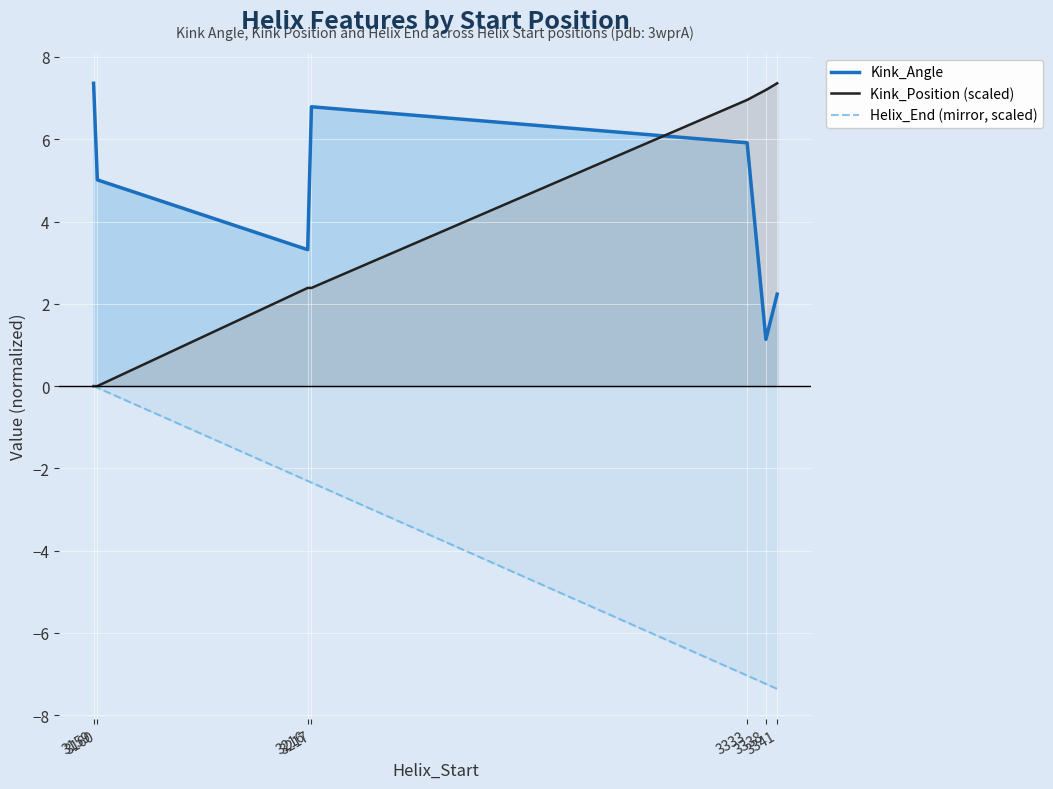

Which has a higher value, 3159 or 3333?

3159